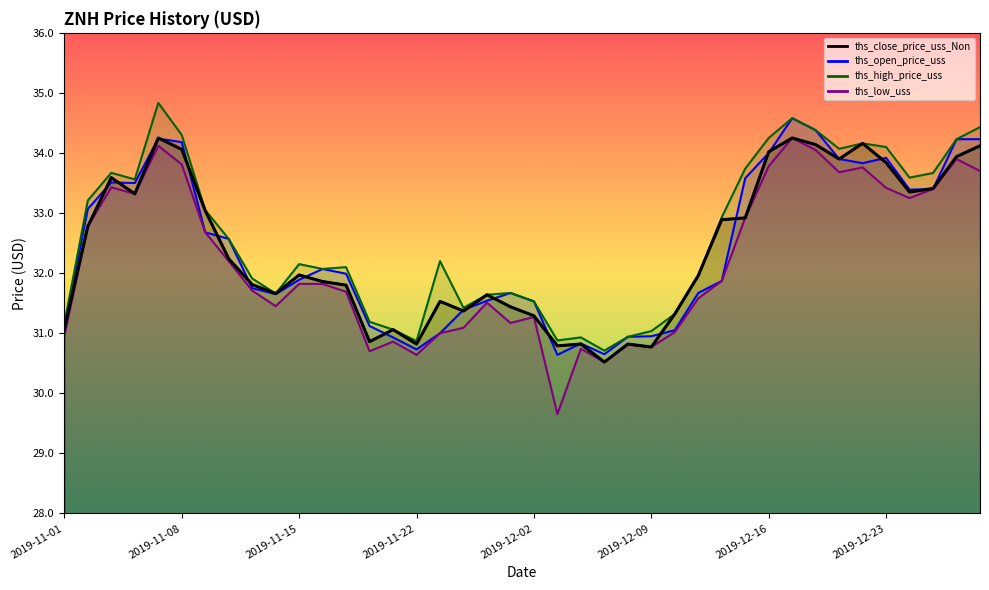

True or false: ths_low_uss and ths_close_price_uss_Non intersect in this chart.

False